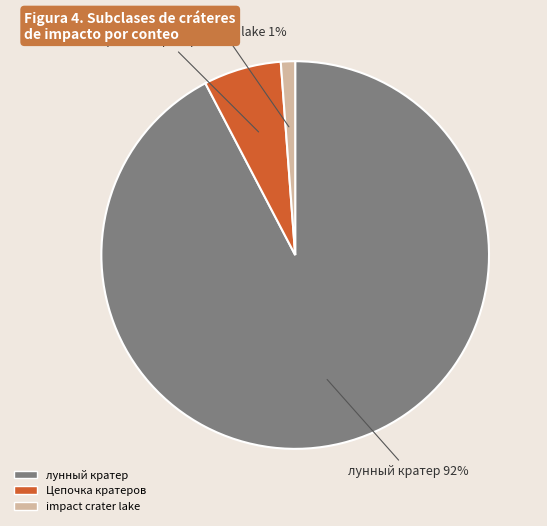

Which slice is the largest?

лунный кратер